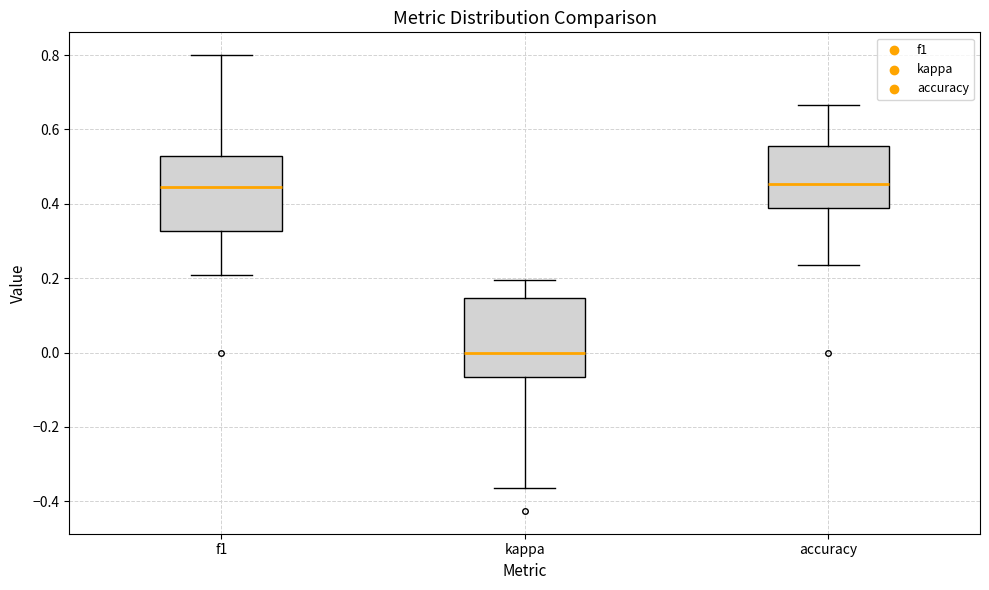

Reading left to right, read every box against the y-axis: the position of its median line, the range the box covers, and the ends of its whiskers. The values are not printed on the chart, so give them approximately, as read against the axis.

f1: median 0.44, box 0.32 to 0.52, whiskers 0.20 to 0.80
kappa: median 0.00, box -0.06 to 0.14, whiskers -0.36 to 0.20
accuracy: median 0.46, box 0.38 to 0.56, whiskers 0.24 to 0.66